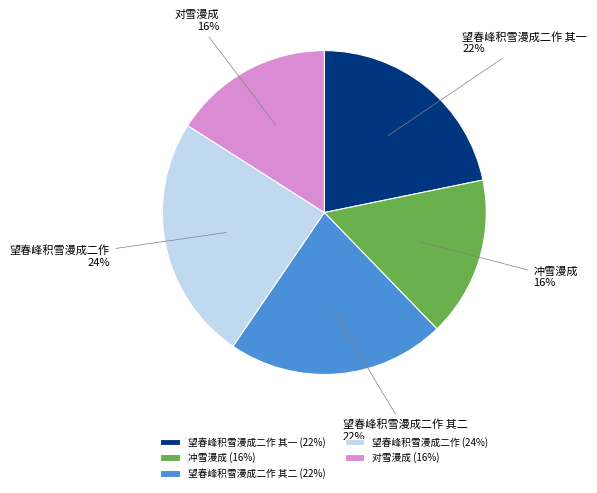

To the nearest percent, what is the combined percentage of 对雪漫成 and 望春峰积雪漫成二作 其二?

38%